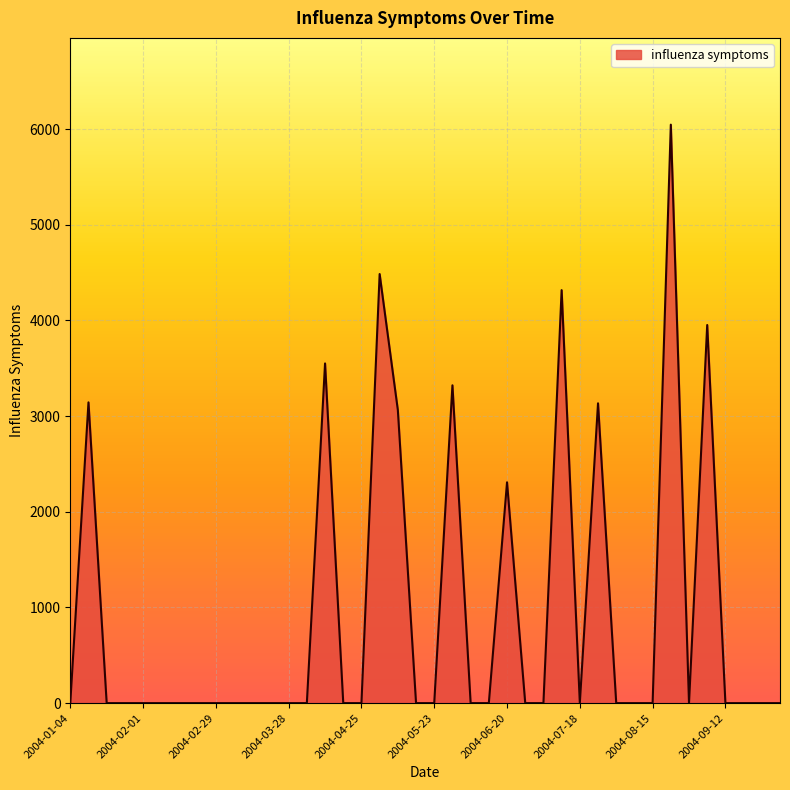

What is the greatest value displayed?

6046.3